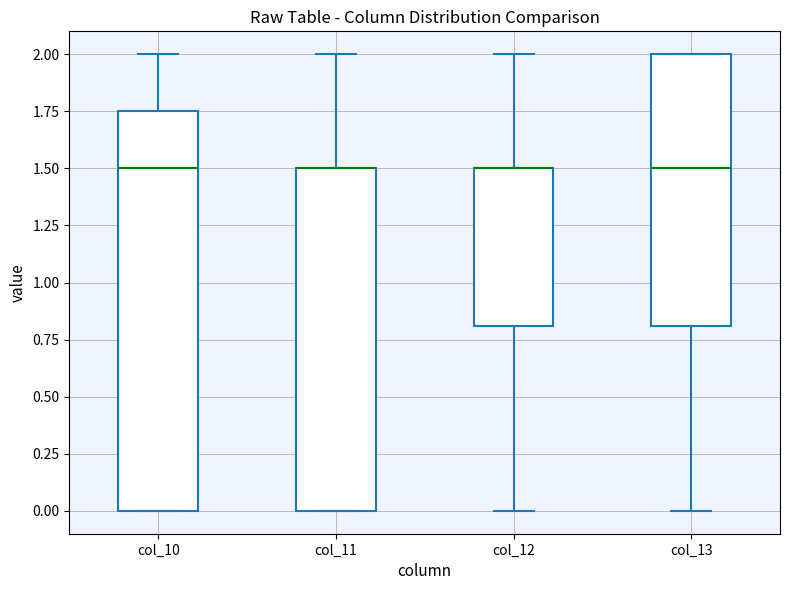

Comparing the boxes themselves (not the whiskers), which one is the tallest?

col_10